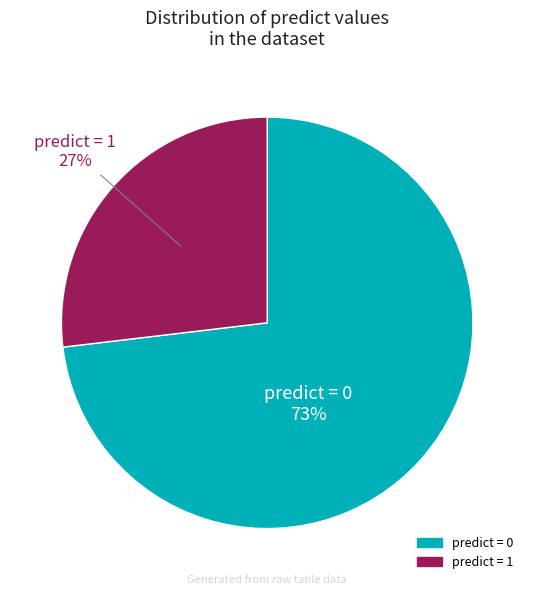

To the nearest percent, what is the average slice percentage?

50%